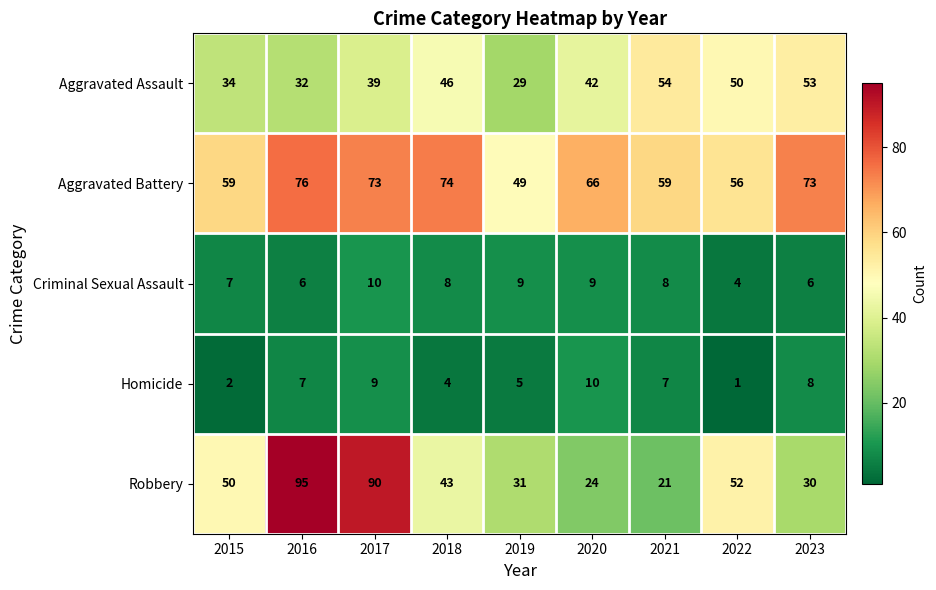

What is the total value across all series at 2019?

123